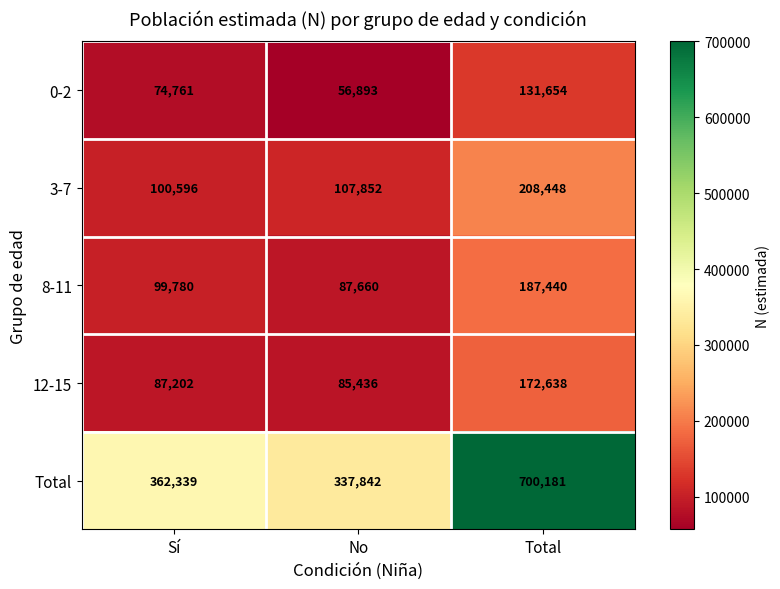

The 0-2 series shows 74761 at Sí. True or false?

True